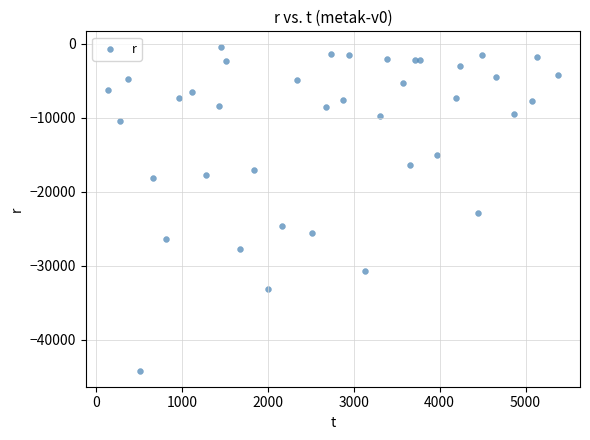

What is the range of Y values (max minus min)?

43675.5